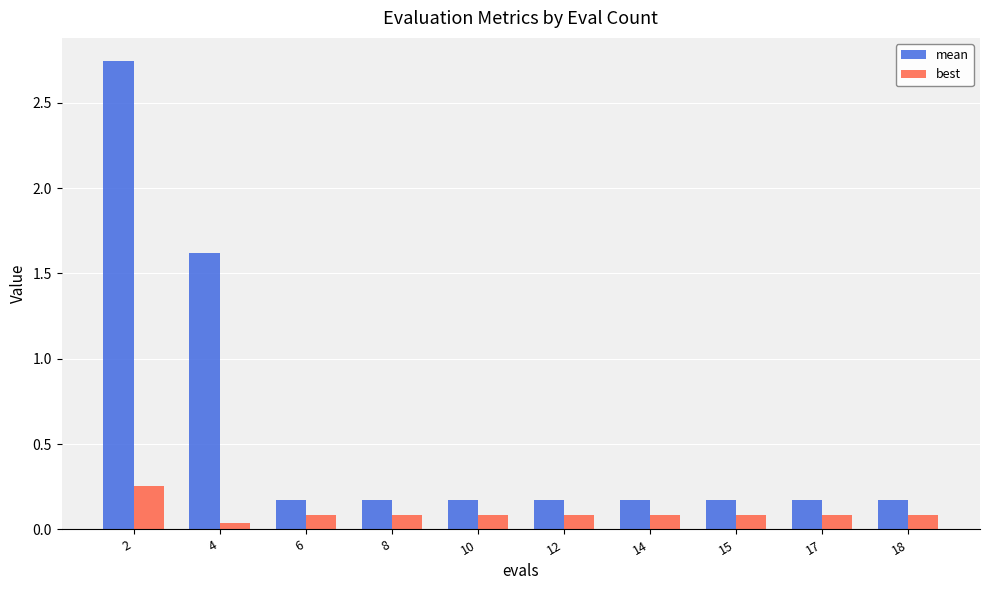

The value of mean at 14 is 0.2. True or false?

True